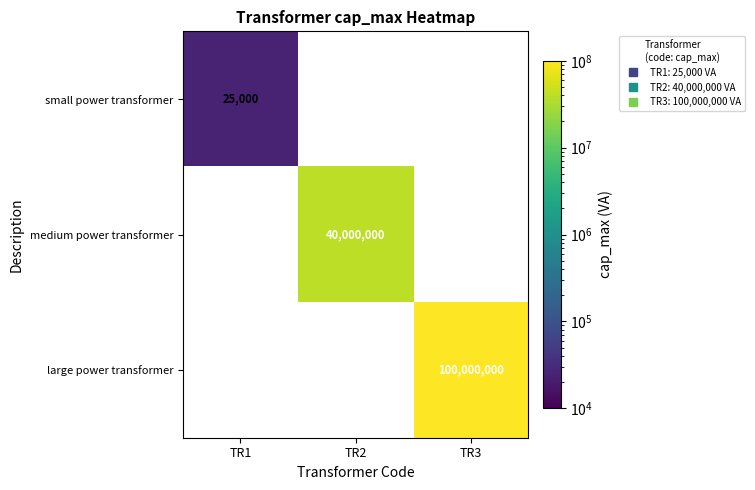

Which series has the largest total across all categories?

large power transformer